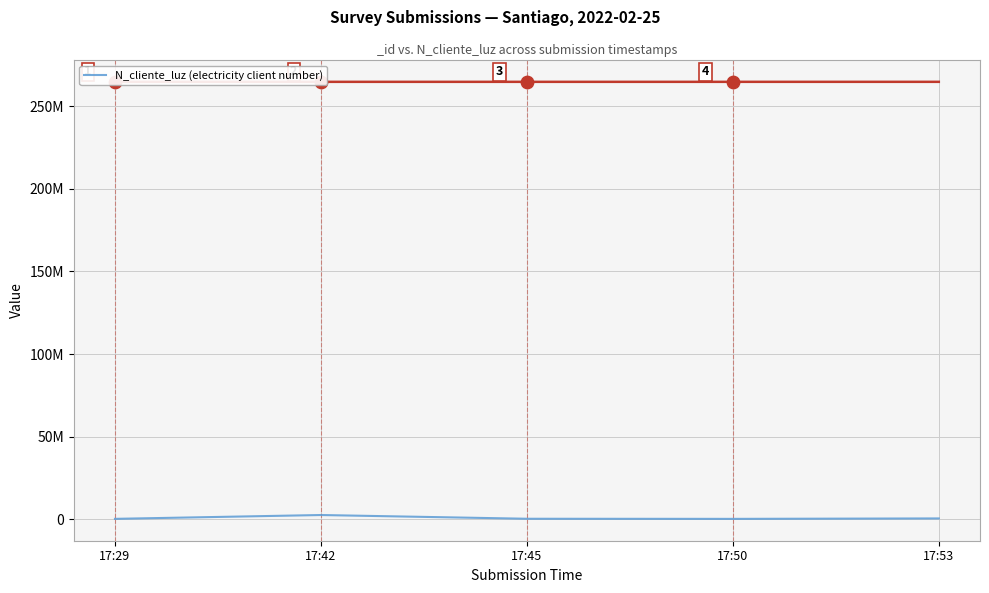

What is the change in value from 17:45 to 17:53?

+196834